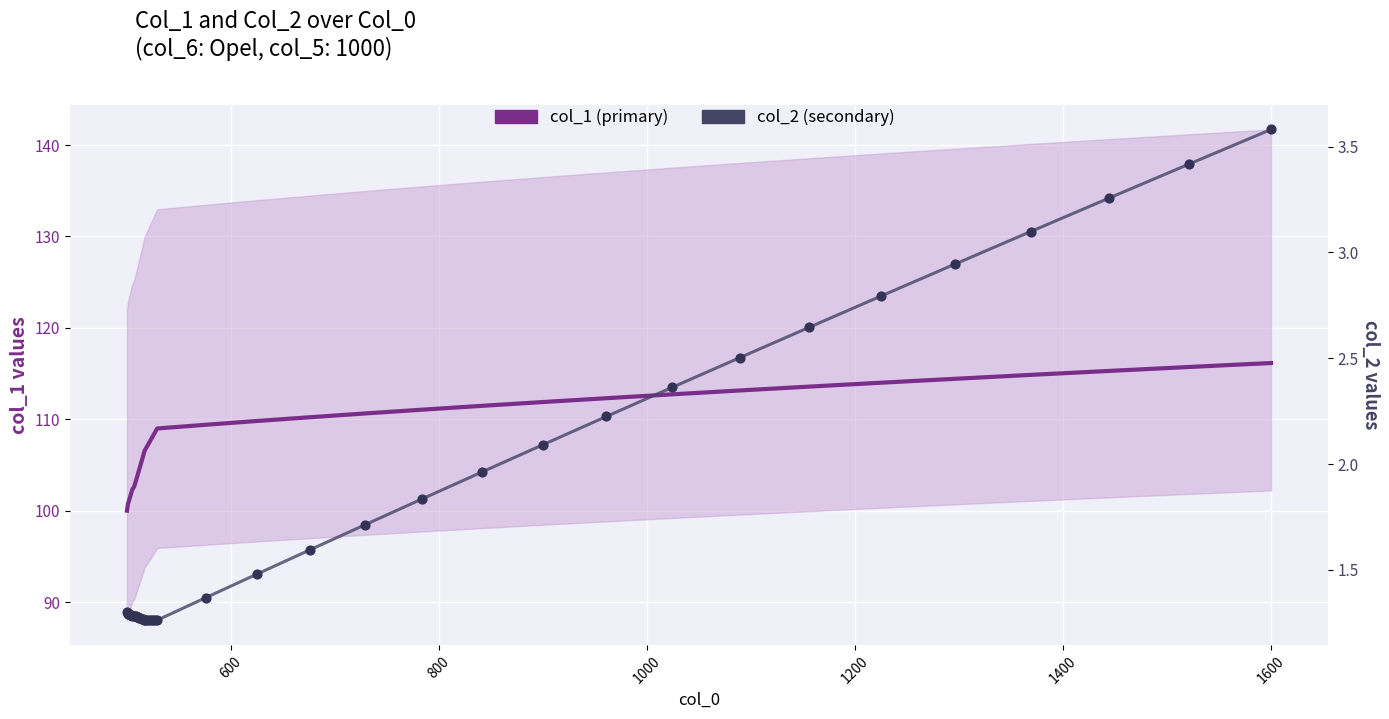

Which series has the widest spread of Y values?

col_1